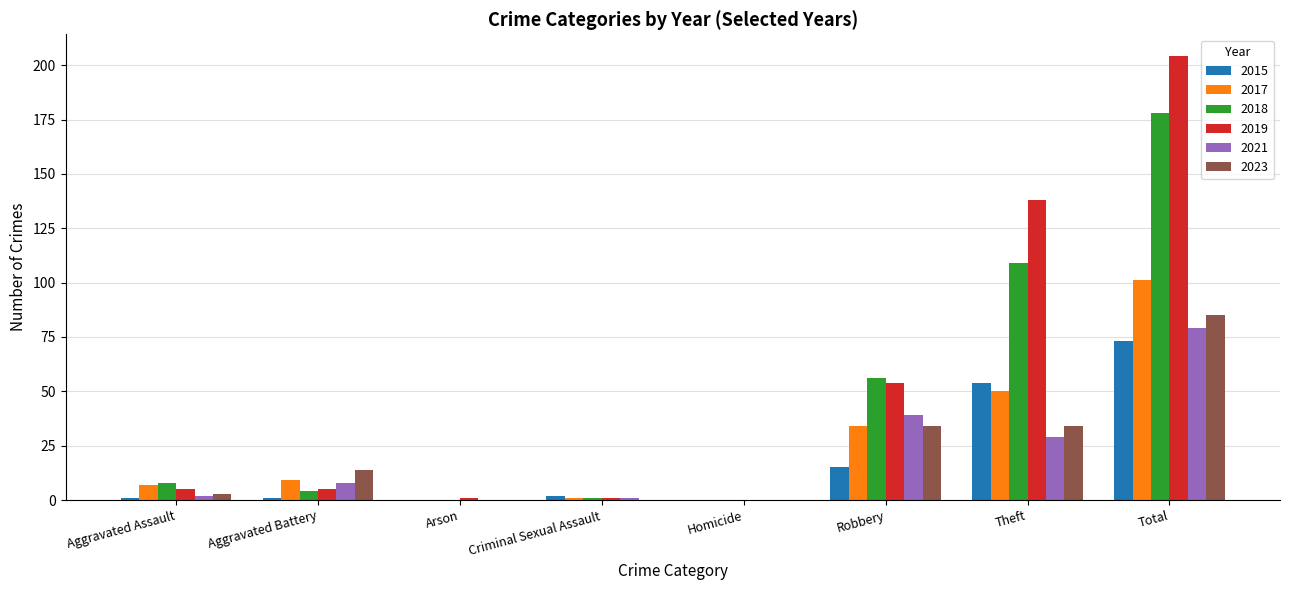

What is the sum of all 2015 values?

146